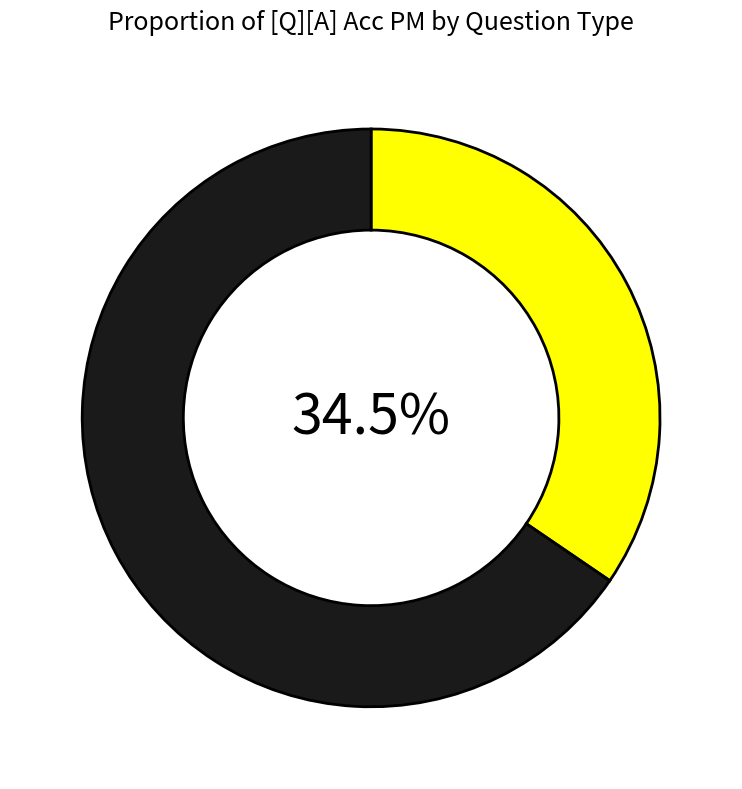

Is there any slice that represents more than half of the pie?

Yes